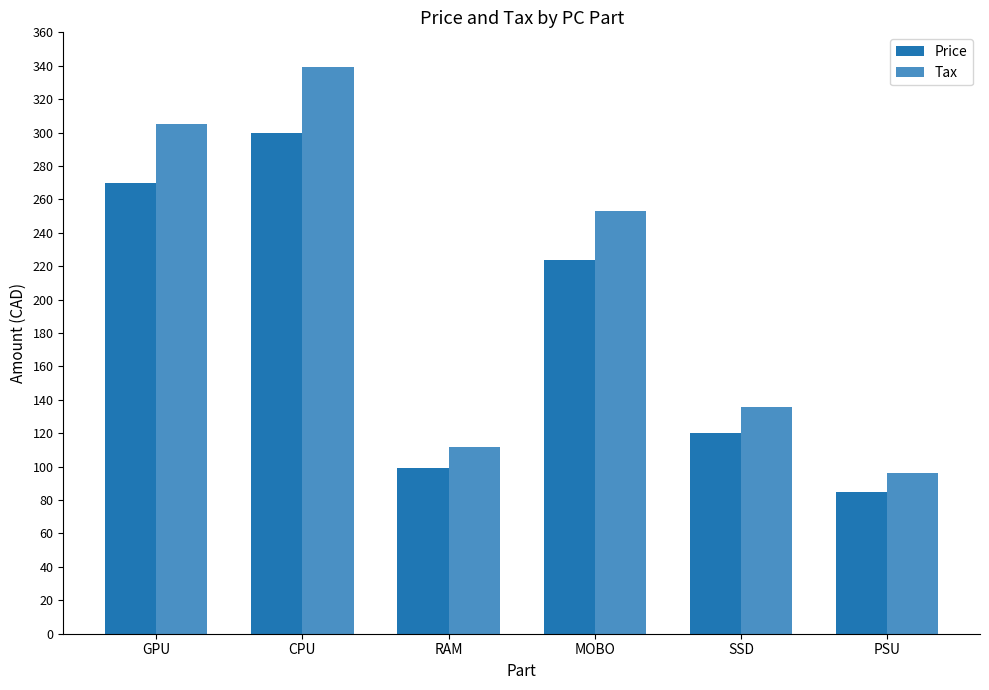

At which label does Tax first exceed 253?

GPU